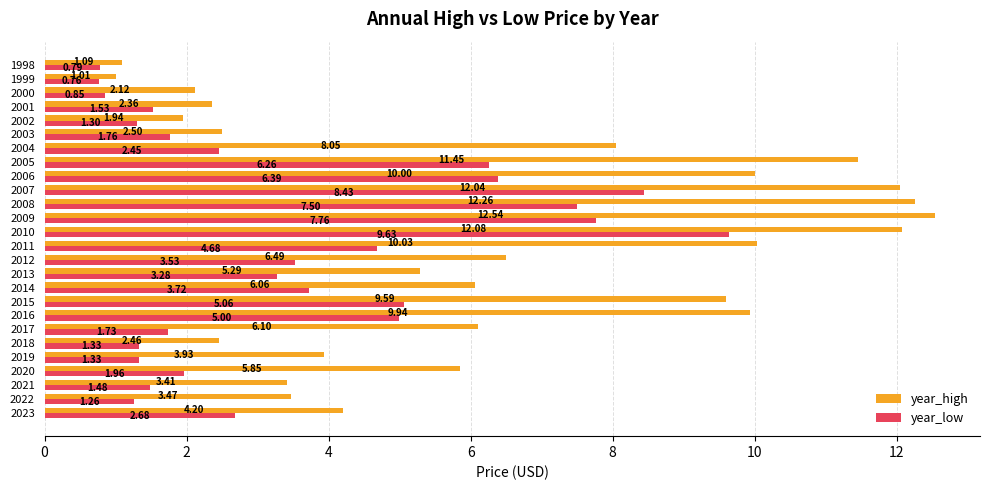

At which category does the chart reach its minimum across all series?

1999